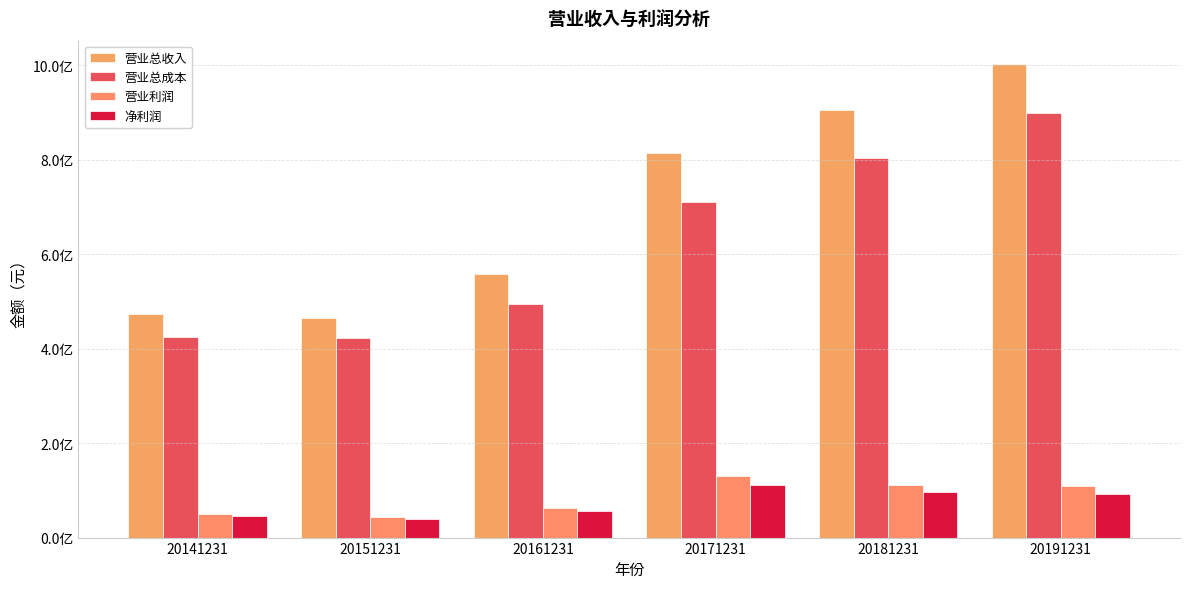

The 营业利润 series shows 49499386.4 at 20181231. True or false?

False